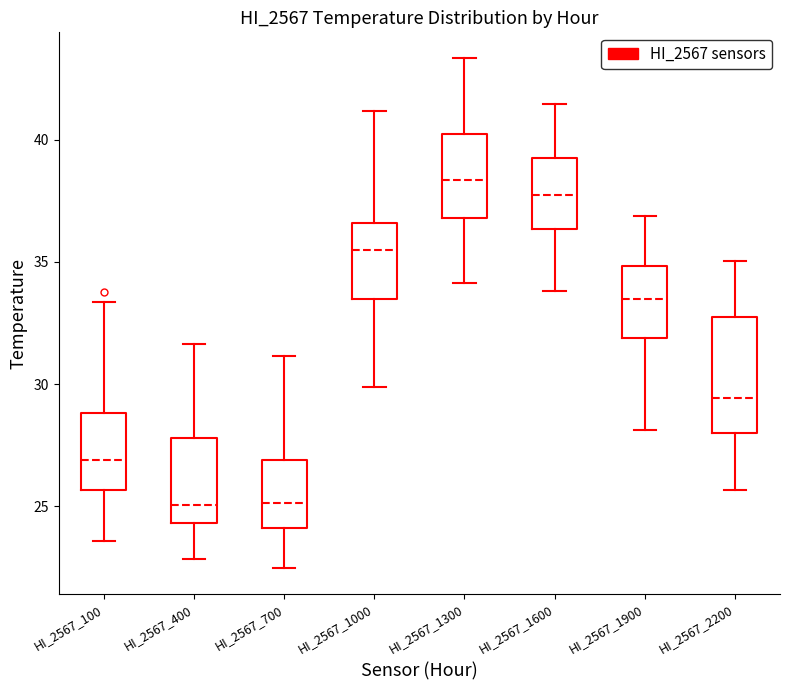

Which box is the tallest, from its lower edge to its upper edge?

HI_2567_2200